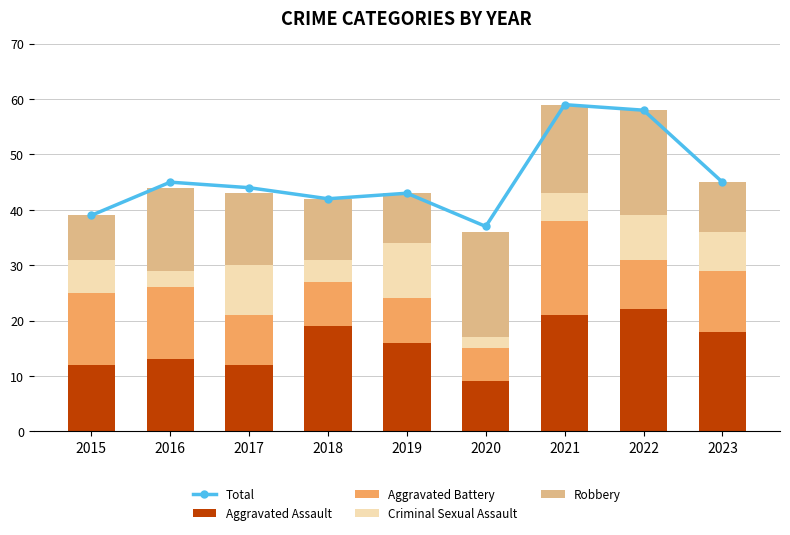

What is the highest value of the Aggravated Assault series?

22